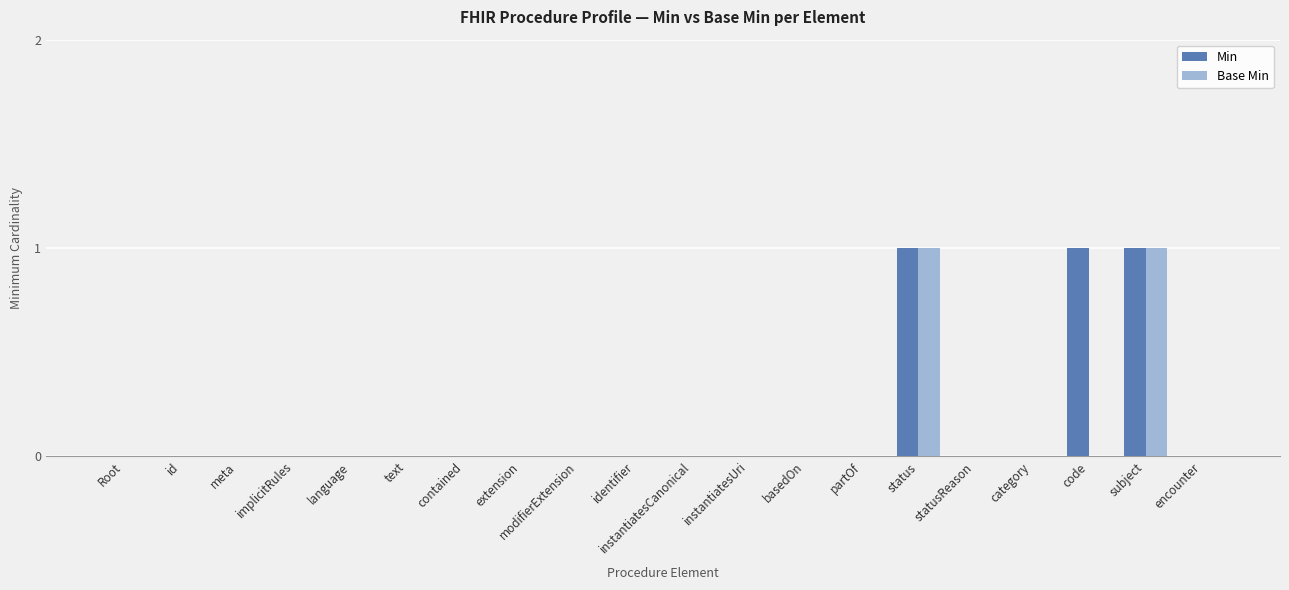

The value of Base Min at contained is 0. True or false?

True